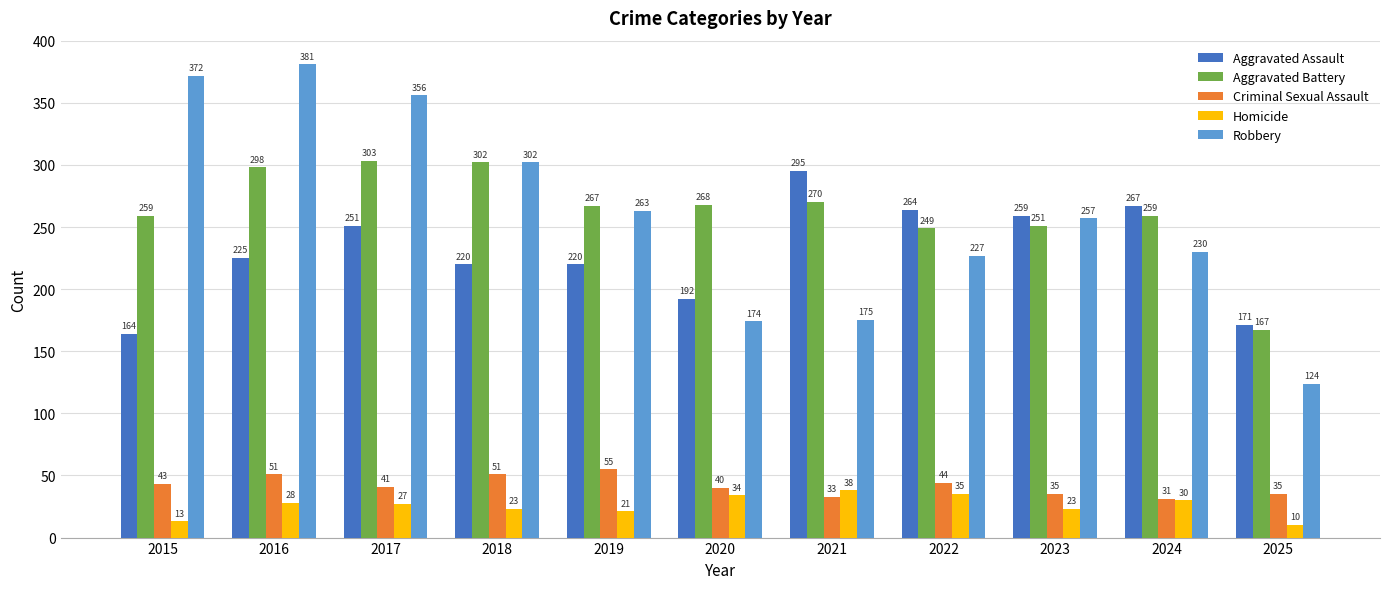

Does the chart contain any negative values?

No